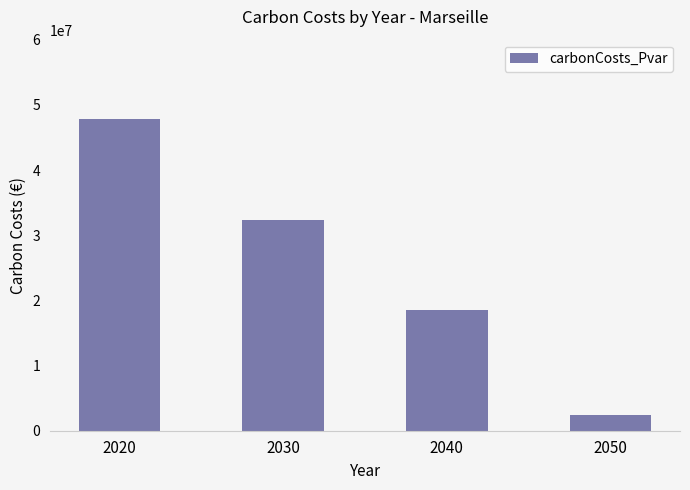

Reading left to right, transcribe all the data shown in this chart.

2020=47784580.9	2030=32388466.6	2040=18457506.3	2050=2405460.2